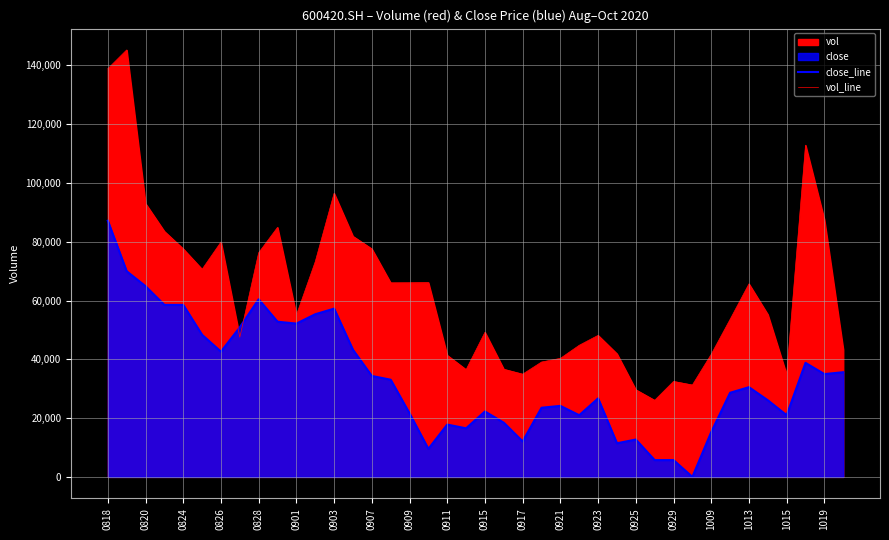

How many positive values does the close_line series have?

39